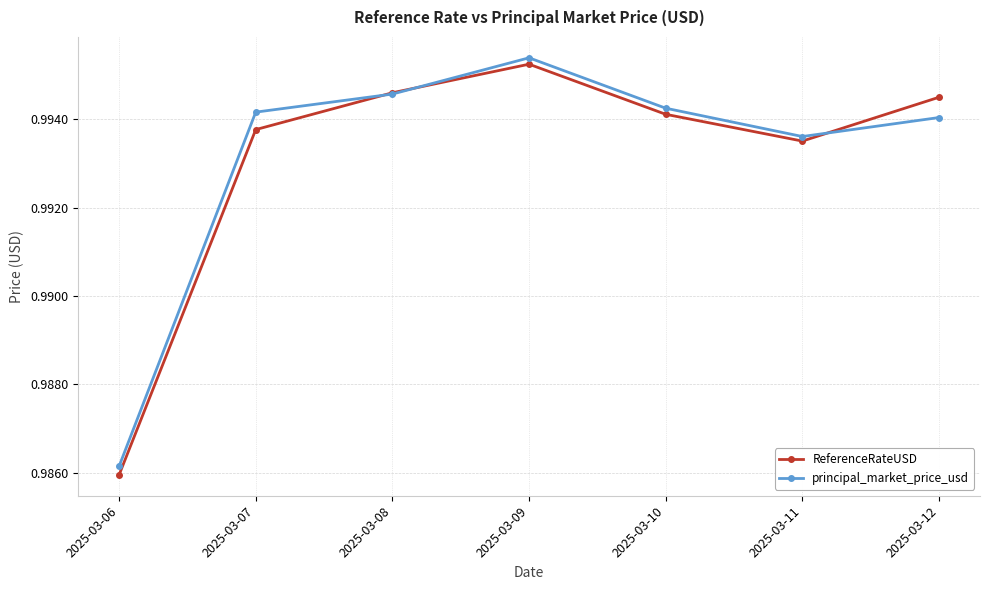

In ReferenceRateUSD, how many points are higher than both neighbors (excluding endpoints)?

1